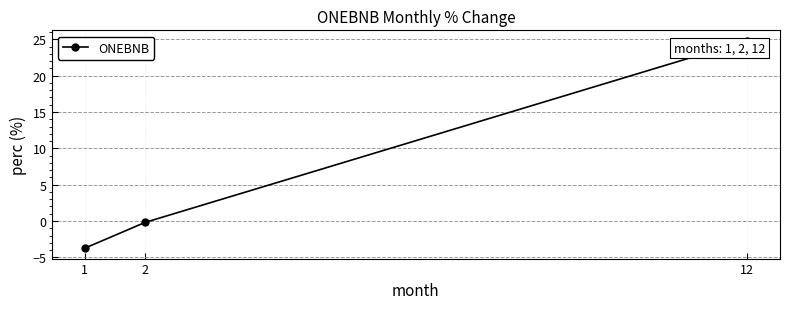

How many distinct data groups are displayed?

1